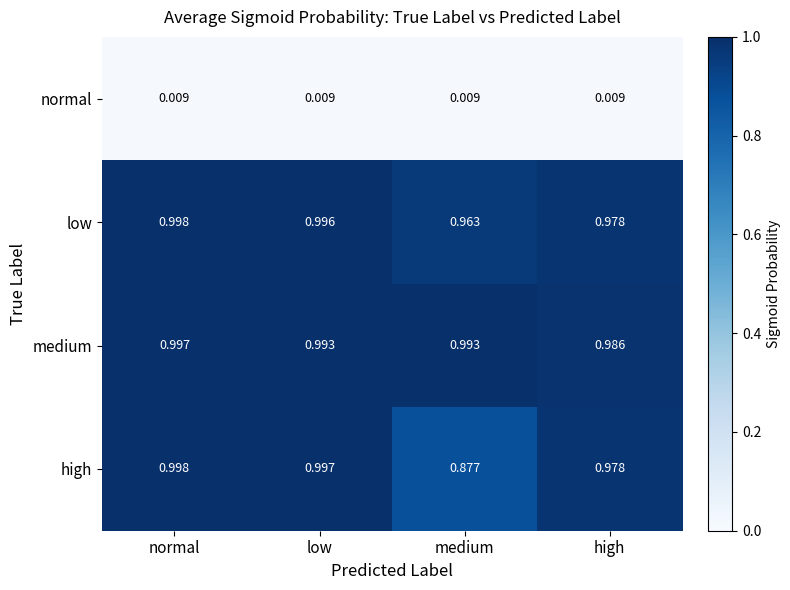

Which series changed the most between normal and low?

medium